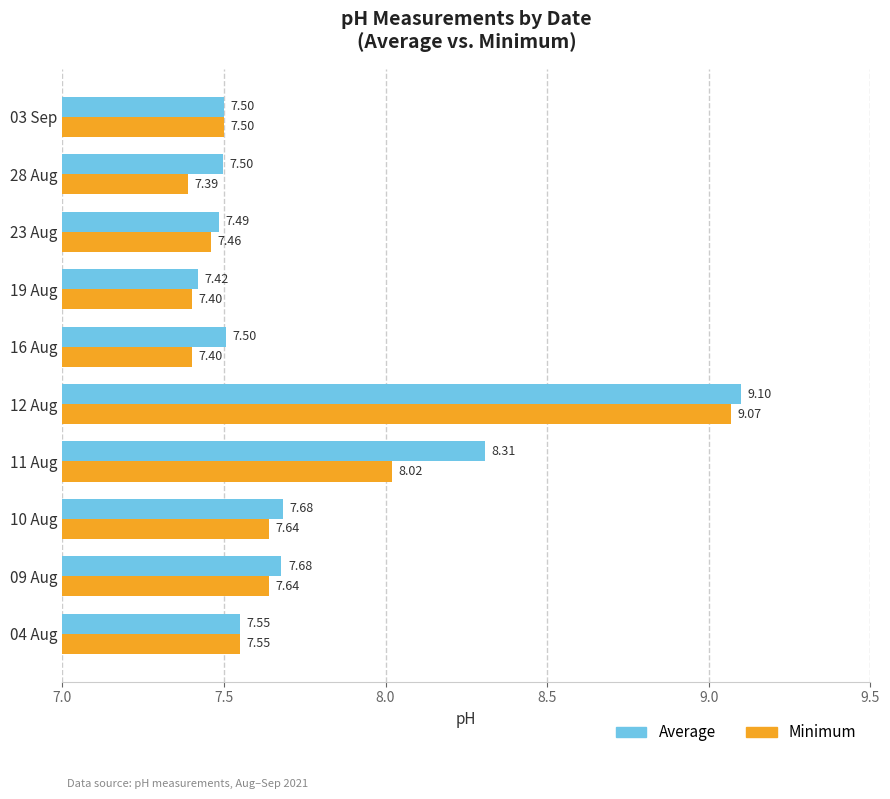

List the series in order of their overall mean, lowest first.

Minimum, Average